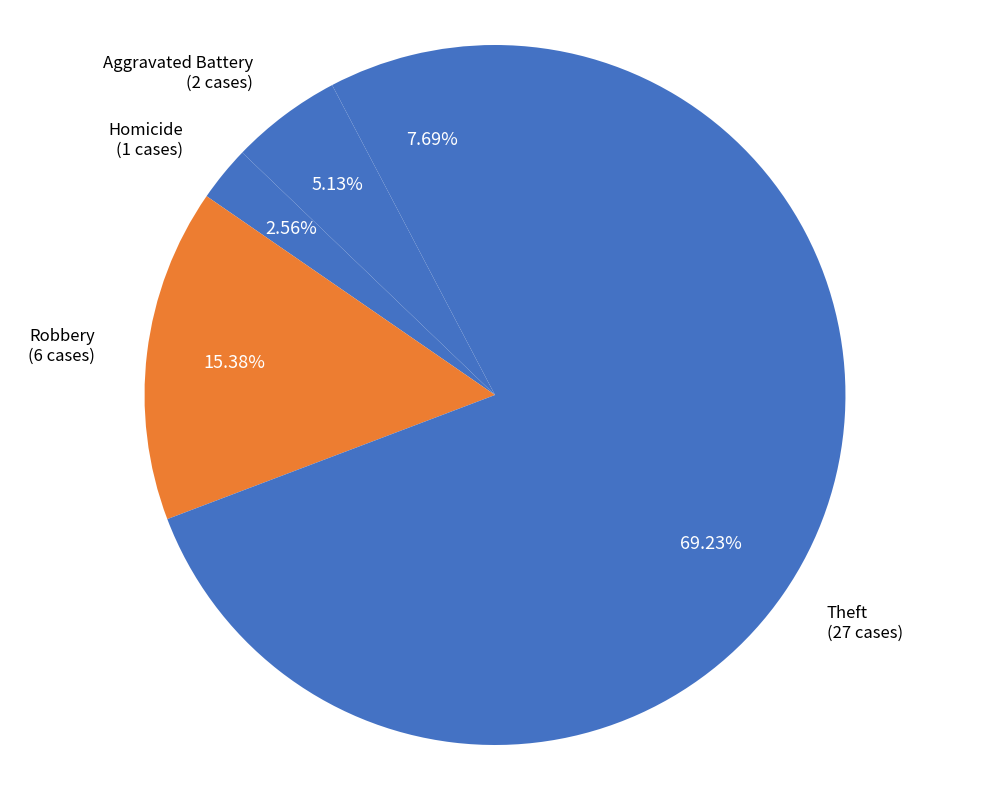

Which slice is the largest?

Theft